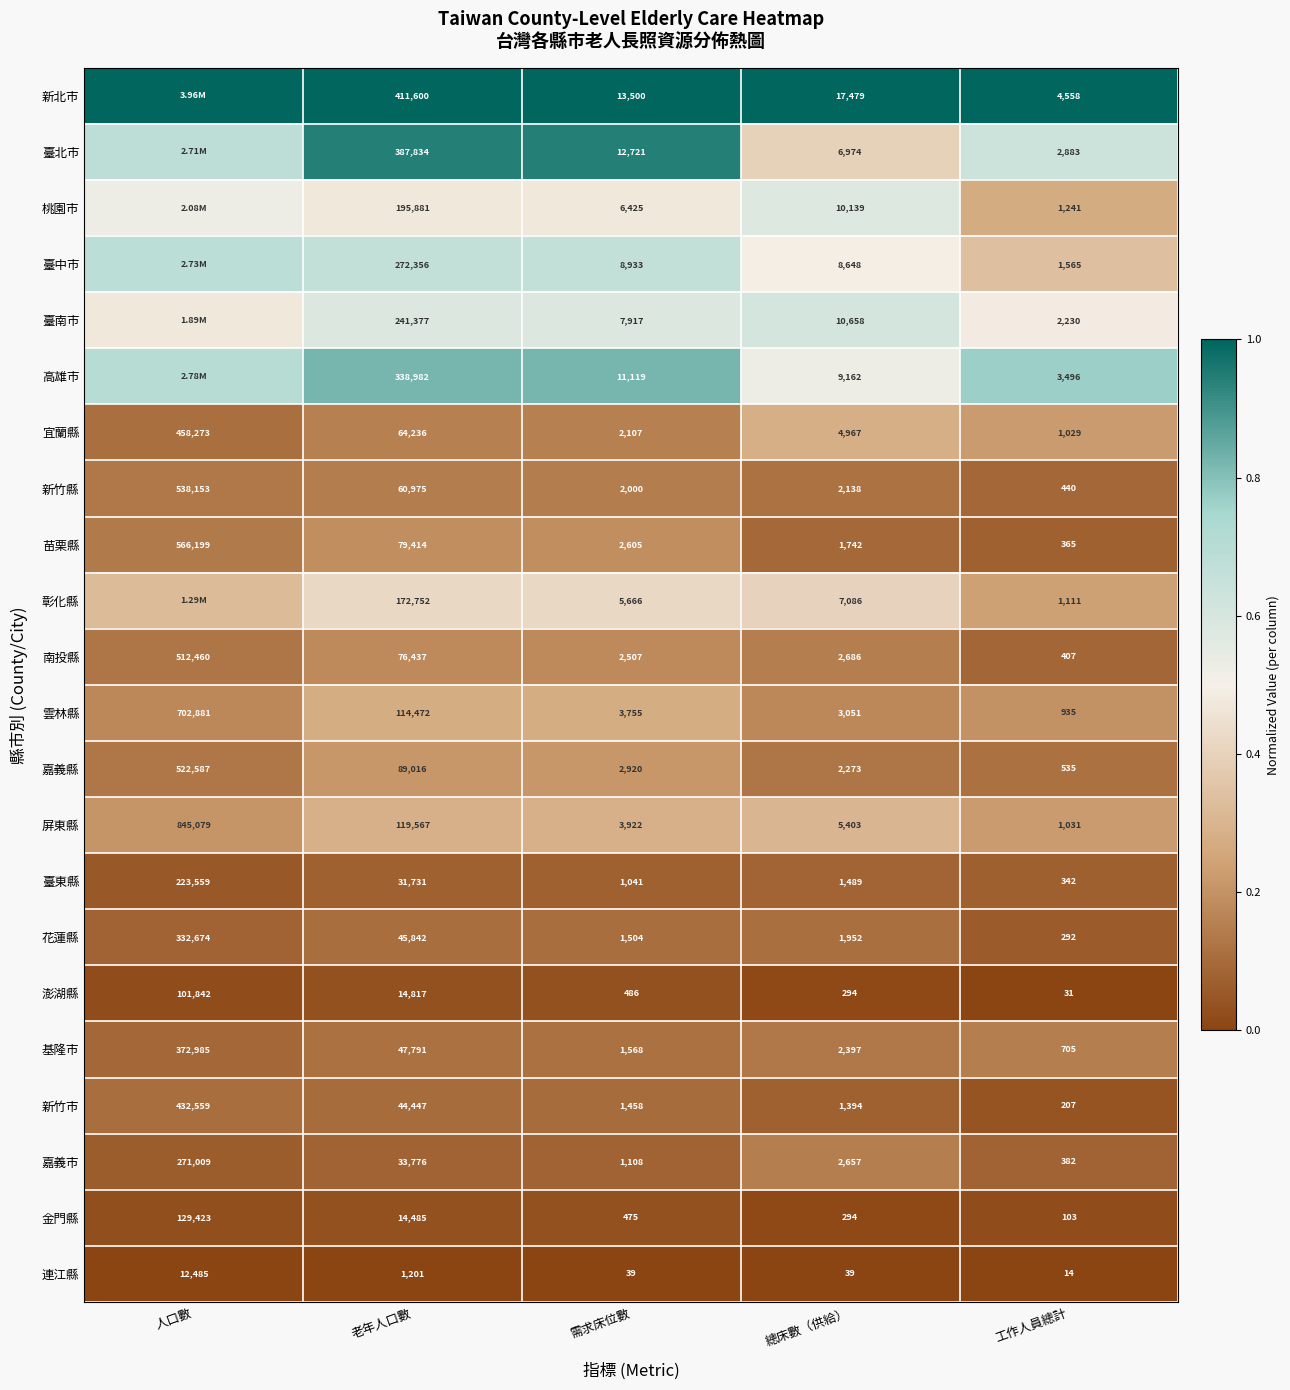

Which label corresponds to the smallest value in the chart?

人口數